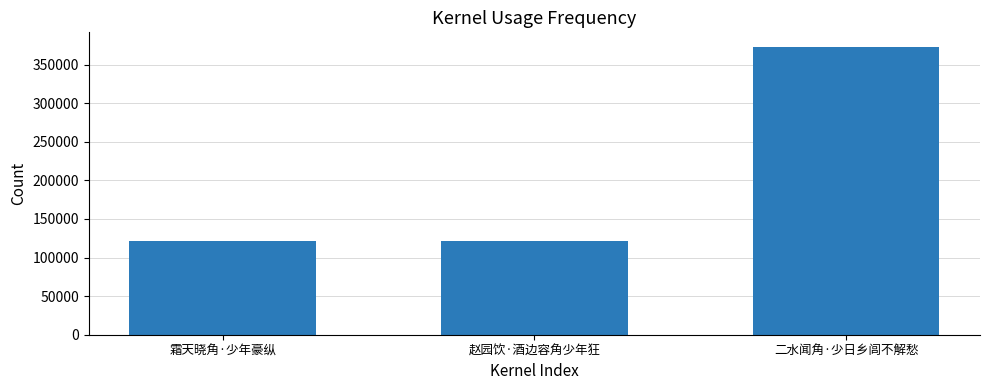

What is the sum of all values?

616038